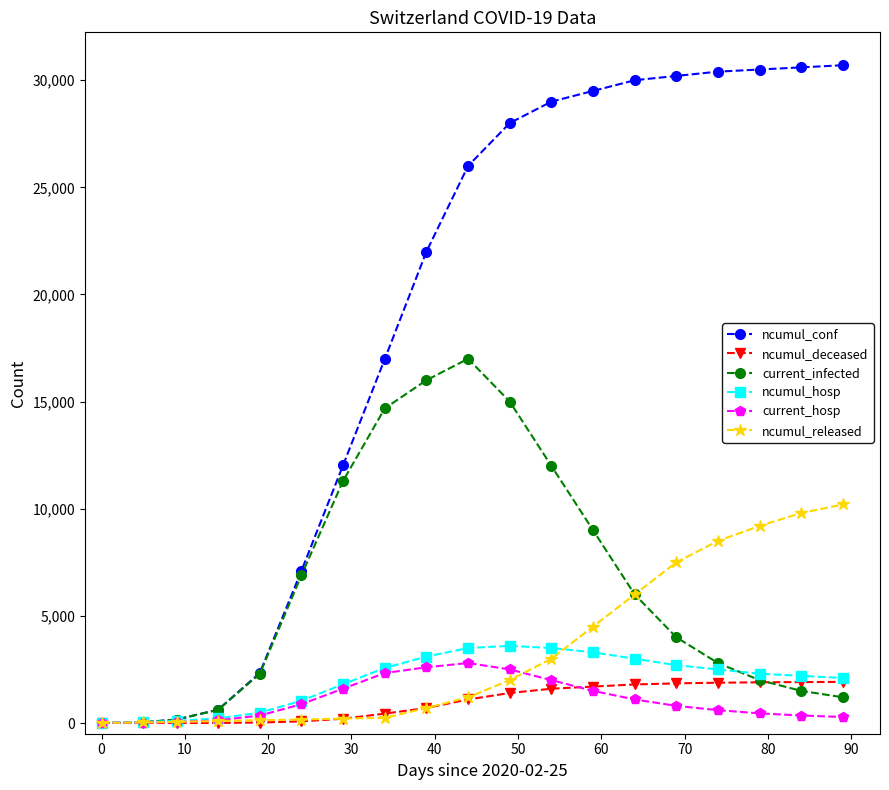

What is the maximum value for ncumul_deceased?

1920